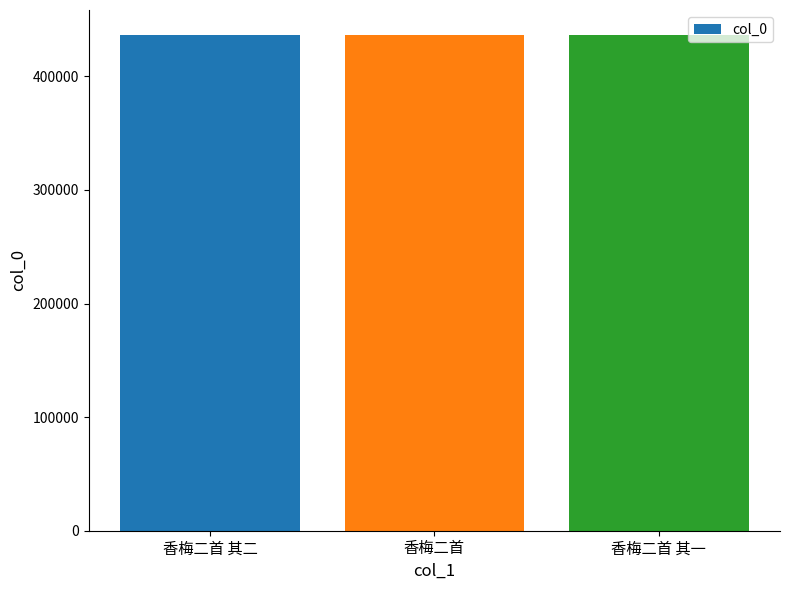

Approximately how many times larger is the value at 香梅二首 compared to 香梅二首 其一?

1.0